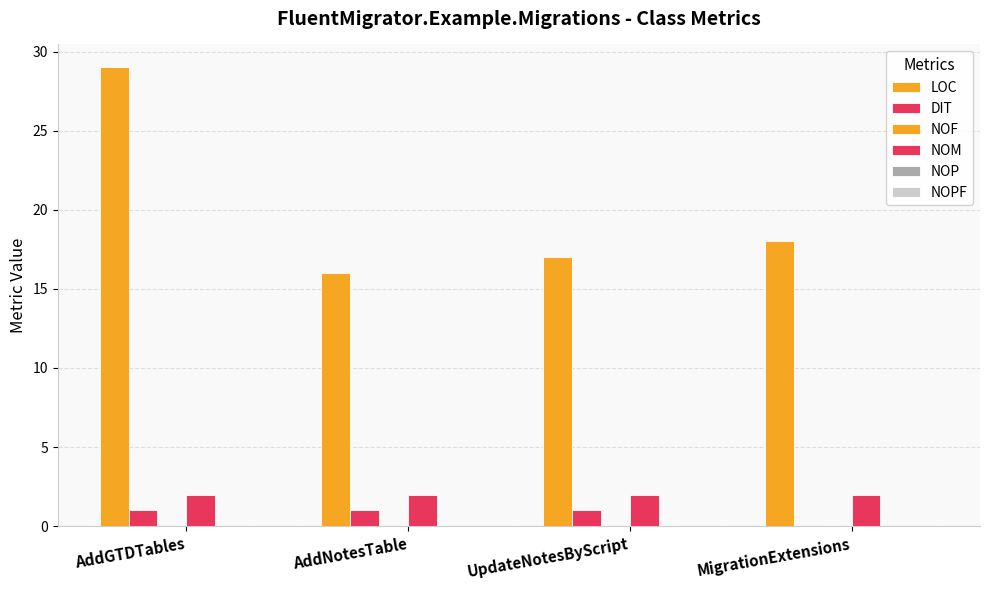

Are the bars grouped side by side (vs. stacked)?

Yes